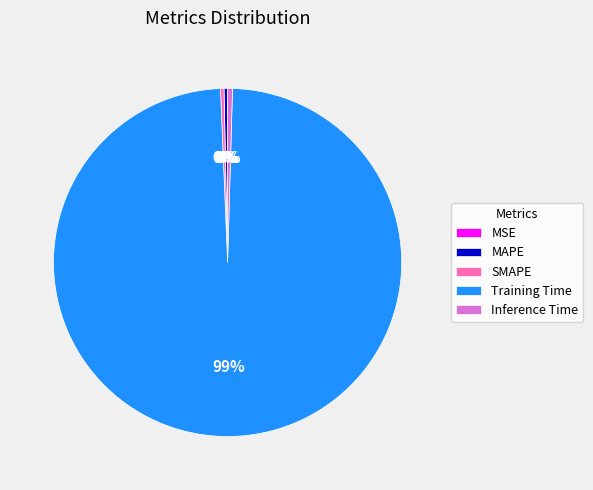

What is the largest slice in the pie chart?

Training Time